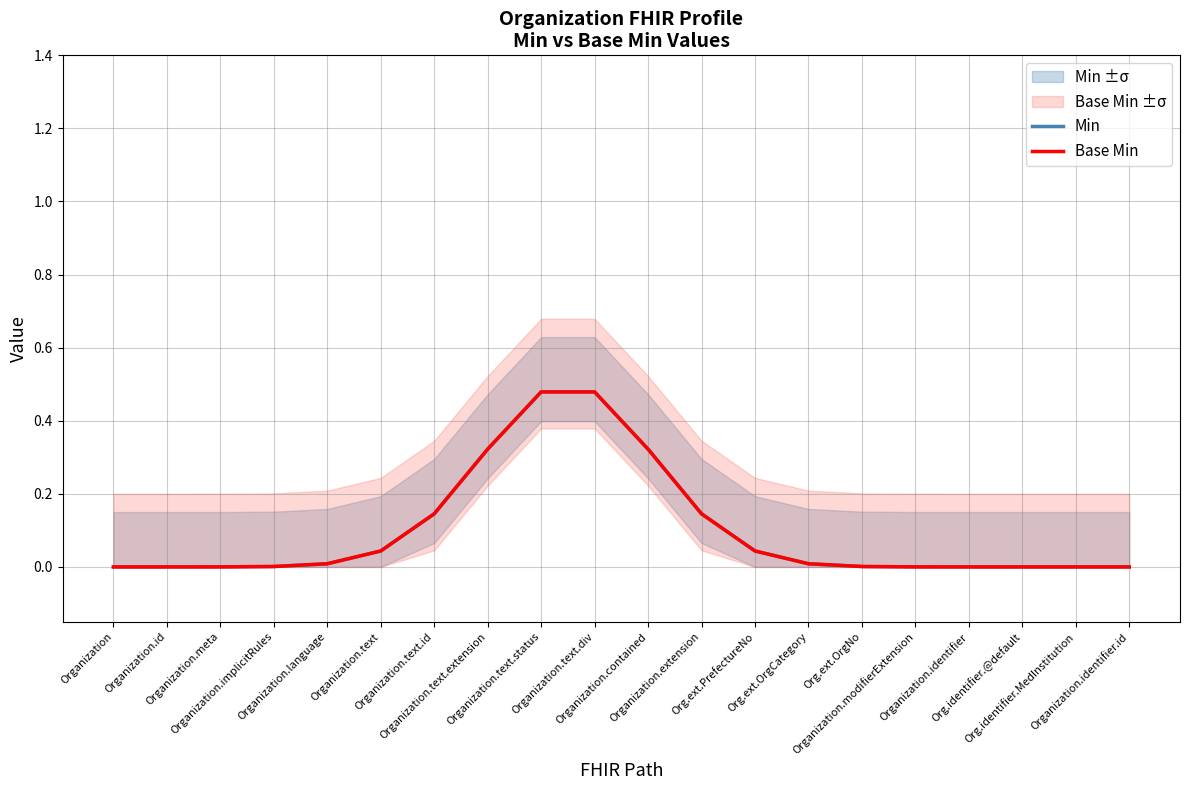

Rank the categories by Min value from lowest to highest.

Organization, Organization.id, Organization.identifier, Org.identifier.@default, Org.identifier.MedInstitution, Organization.identifier.id, Organization.meta, Organization.modifierExtension, Organization.implicitRules, Org.ext.OrgNo, Organization.language, Org.ext.OrgCategory, Organization.text, Org.ext.PrefectureNo, Organization.text.id, Organization.extension, Organization.text.extension, Organization.contained, Organization.text.status, Organization.text.div